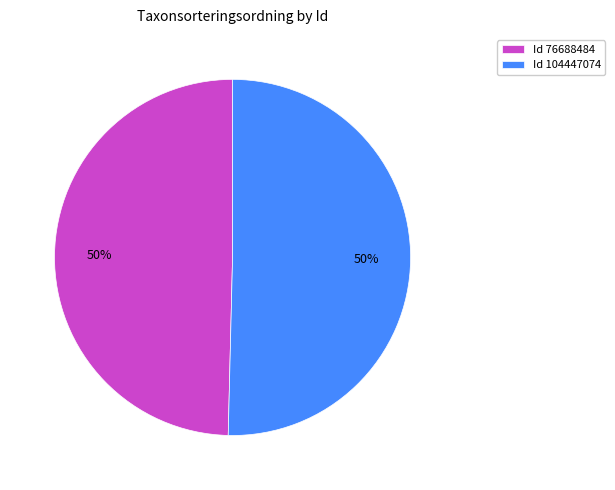

To the nearest percent, what percentage of the pie is Id 104447074?

50%